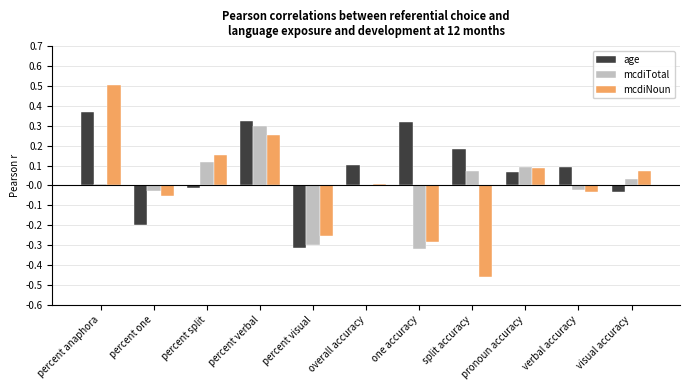

At which category does the chart reach its peak across all series?

percent anaphora